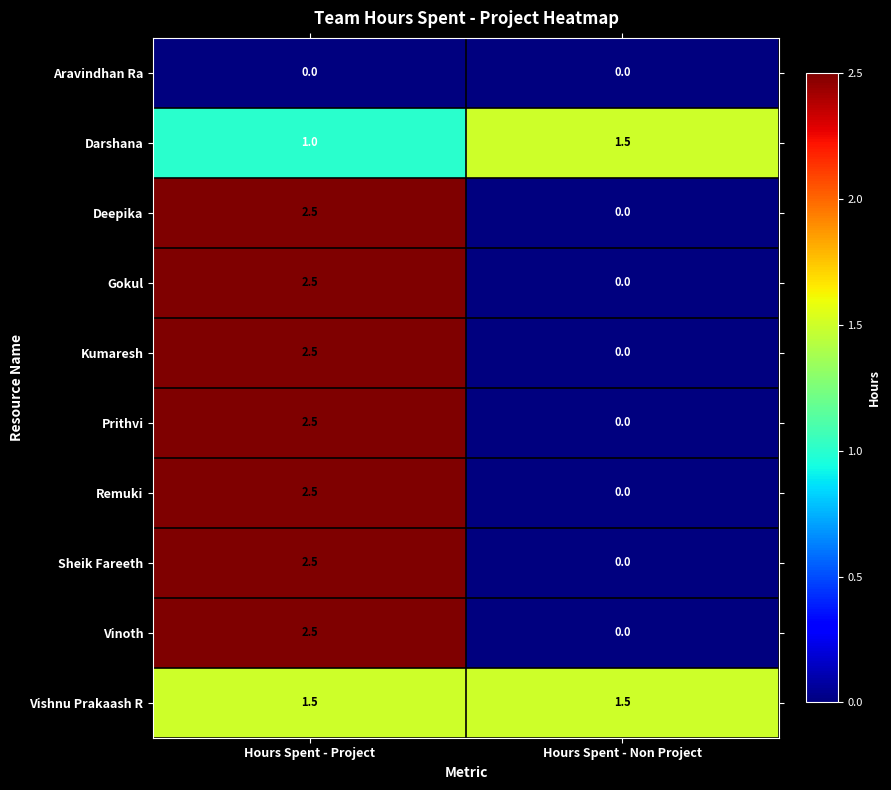

What is the spread (max minus min) of values at Hours Spent - Non Project?

1.5